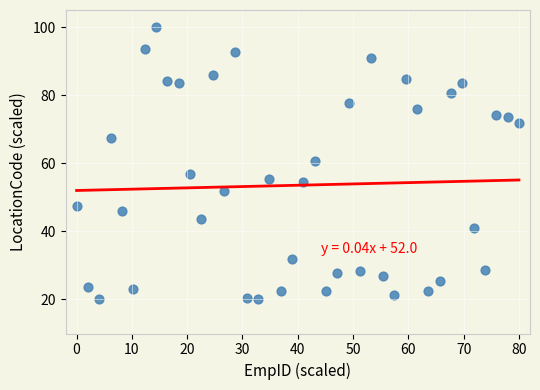

What is the range of X values (max minus min)?

80.0